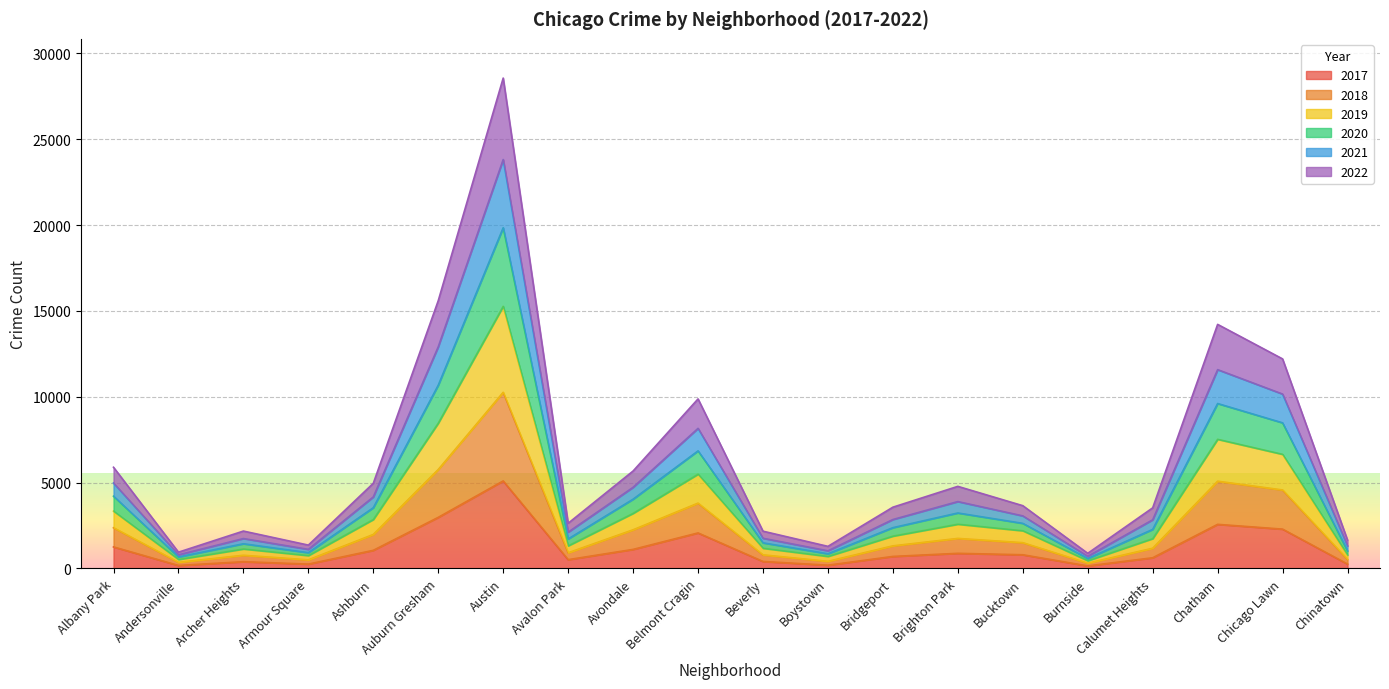

What is the total value across all series at Auburn Gresham?

15595